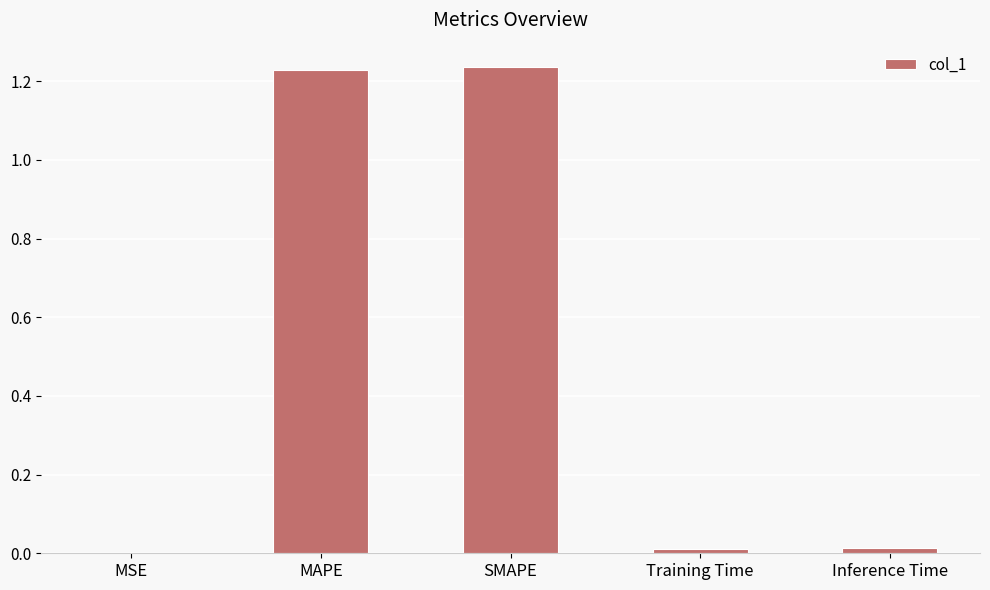

True or false: the data shows 0.0 at MSE.

True